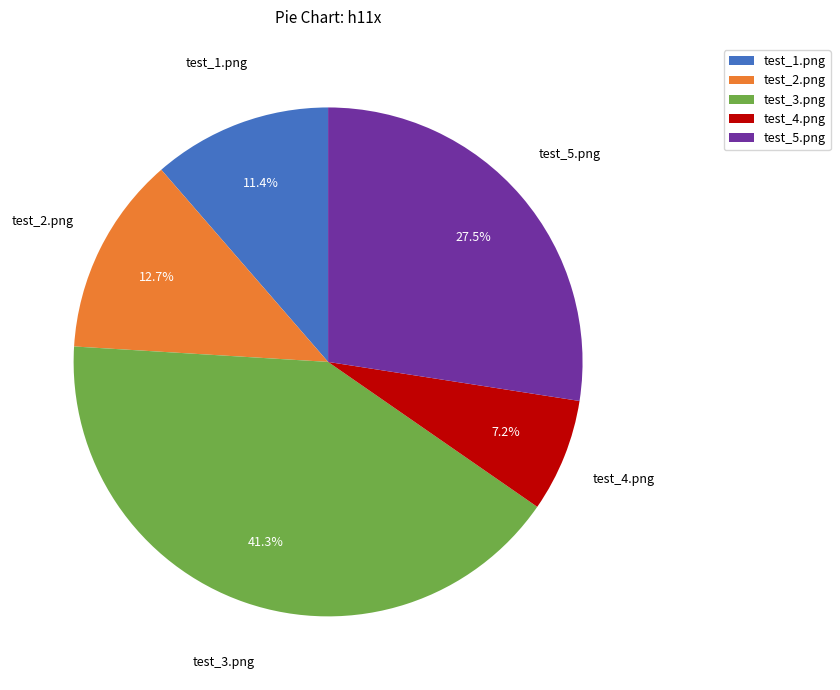

Is test_1.png the majority of the pie?

No